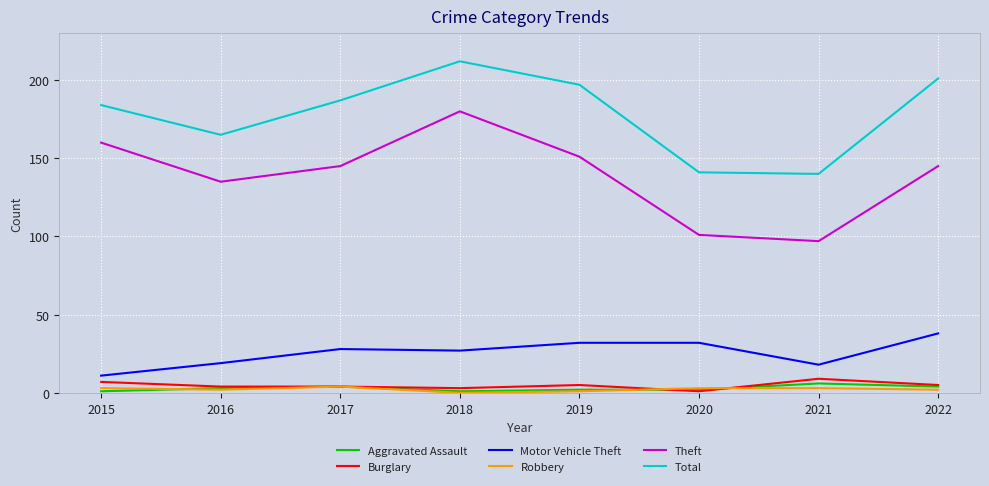

What are all the series names shown in the legend?

Aggravated Assault, Burglary, Motor Vehicle Theft, Robbery, Theft, Total